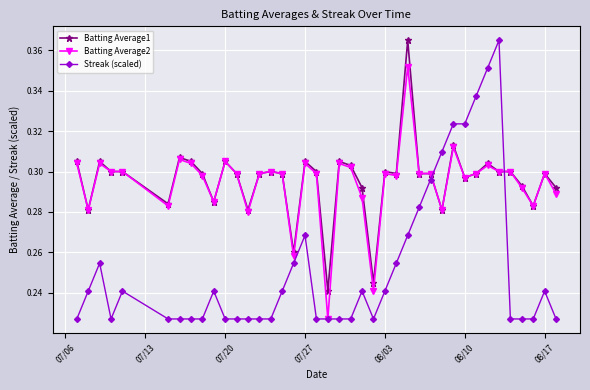

Which series has the largest range (max minus min)?

Streak (scaled)